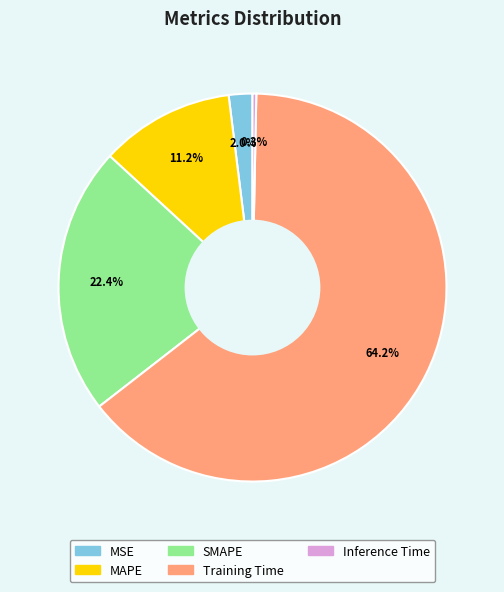

Which slice is the largest?

Training Time